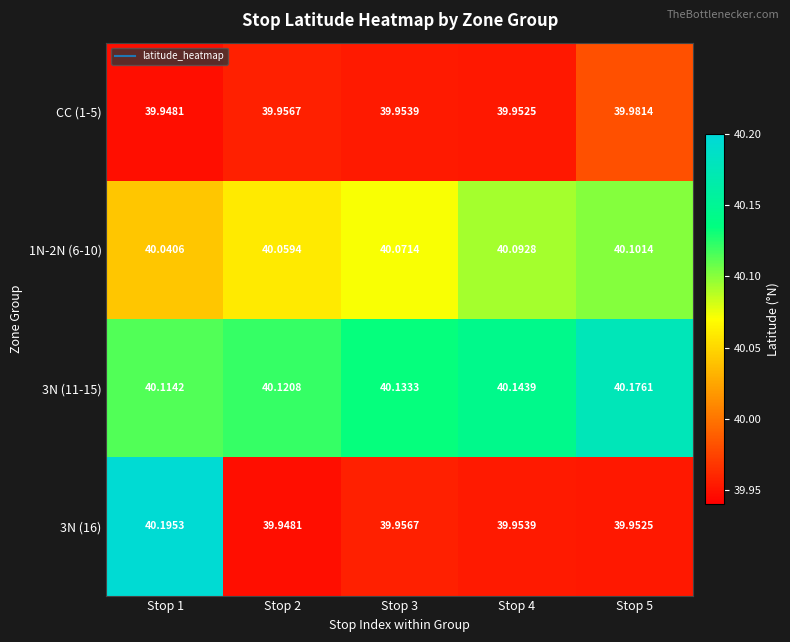

At how many categories does at least one series exceed 39?

5